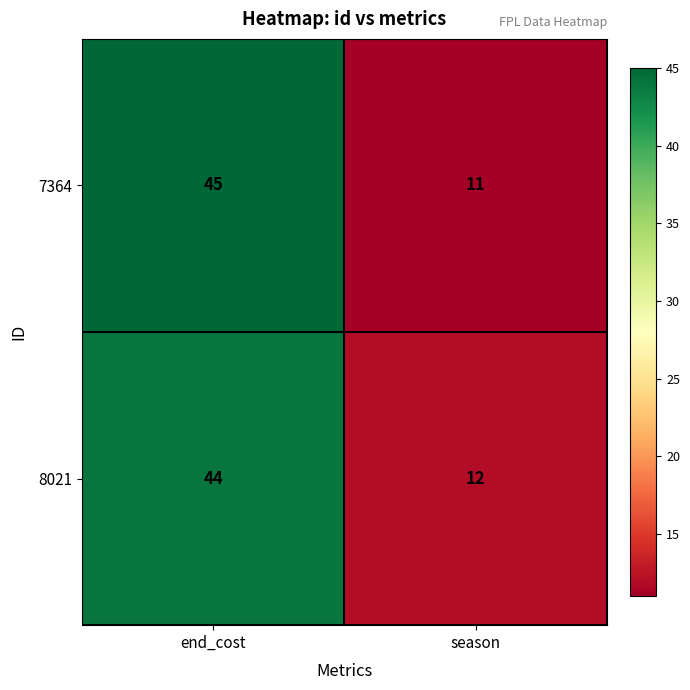

Count the number of data series in this chart.

2